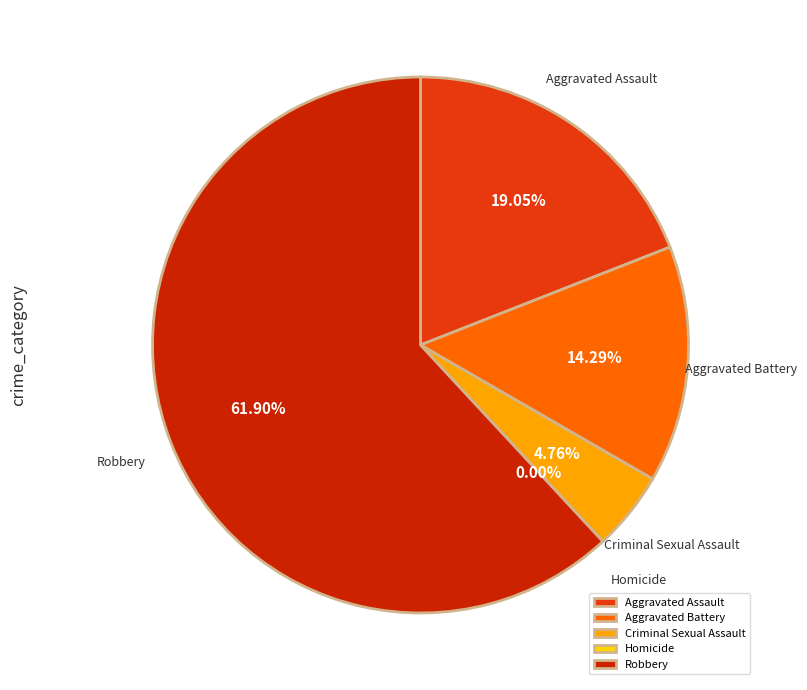

Which slice is the largest?

Robbery